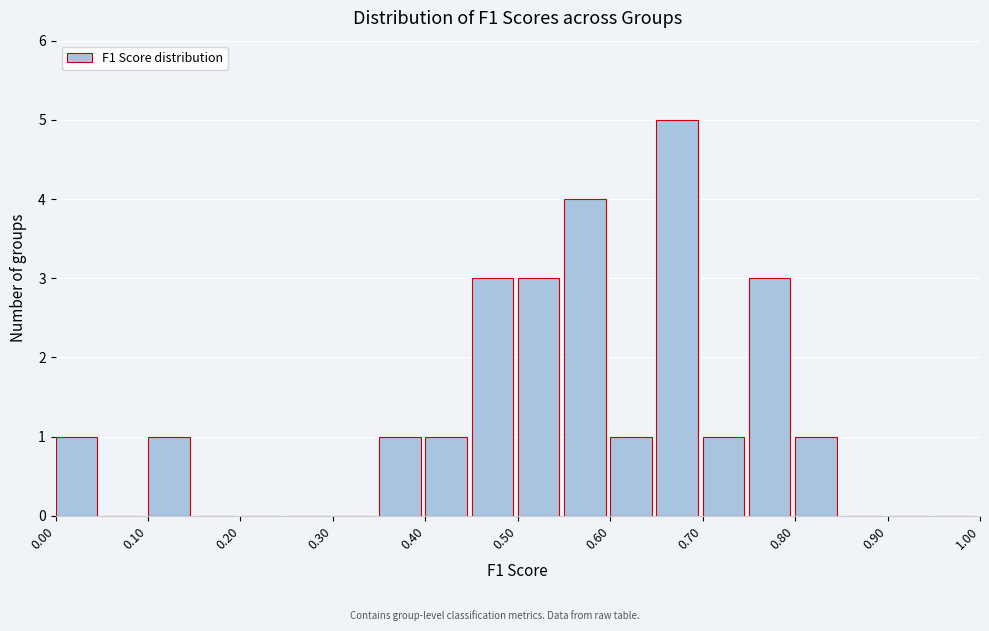

Reading left to right, list every bar in this chart as the range it spans on the x-axis followed by its height. The values are not printed on the chart, so give them approximately, as read against the axis.

0.00 to 0.05: 1
0.05 to 0.10: 0
0.10 to 0.15: 1
0.15 to 0.20: 0
0.20 to 0.25: 0
0.25 to 0.30: 0
0.30 to 0.35: 0
0.35 to 0.40: 1
0.40 to 0.45: 1
0.45 to 0.50: 3
0.50 to 0.55: 3
0.55 to 0.60: 4
0.60 to 0.65: 1
0.65 to 0.70: 5
0.70 to 0.75: 1
0.75 to 0.80: 3
0.80 to 0.85: 1
0.85 to 0.90: 0
0.90 to 0.95: 0
0.95 to 1.00: 0